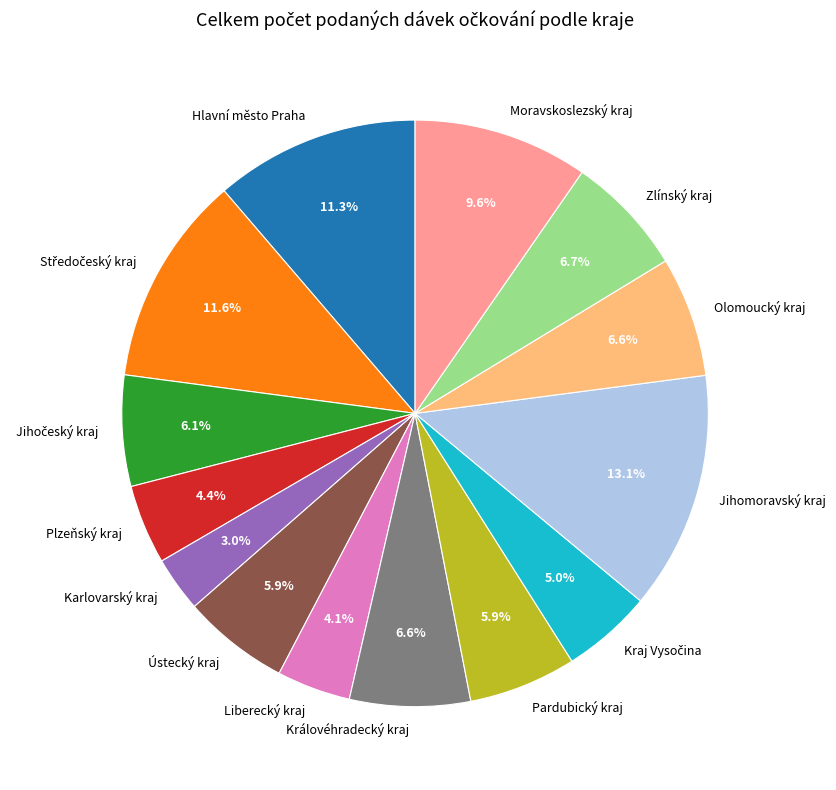

To the nearest percent, what is the combined percentage of Hlavní město Praha and Liberecký kraj?

15%